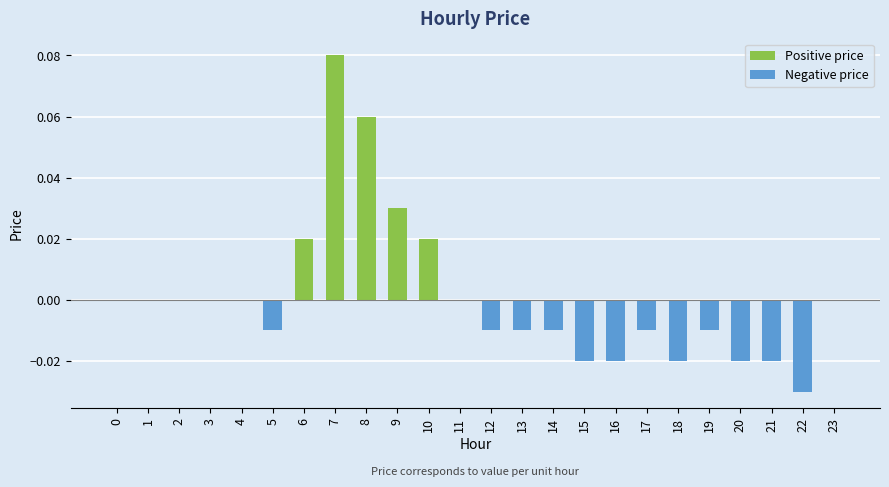

The value at 6 is 0.0. True or false?

True